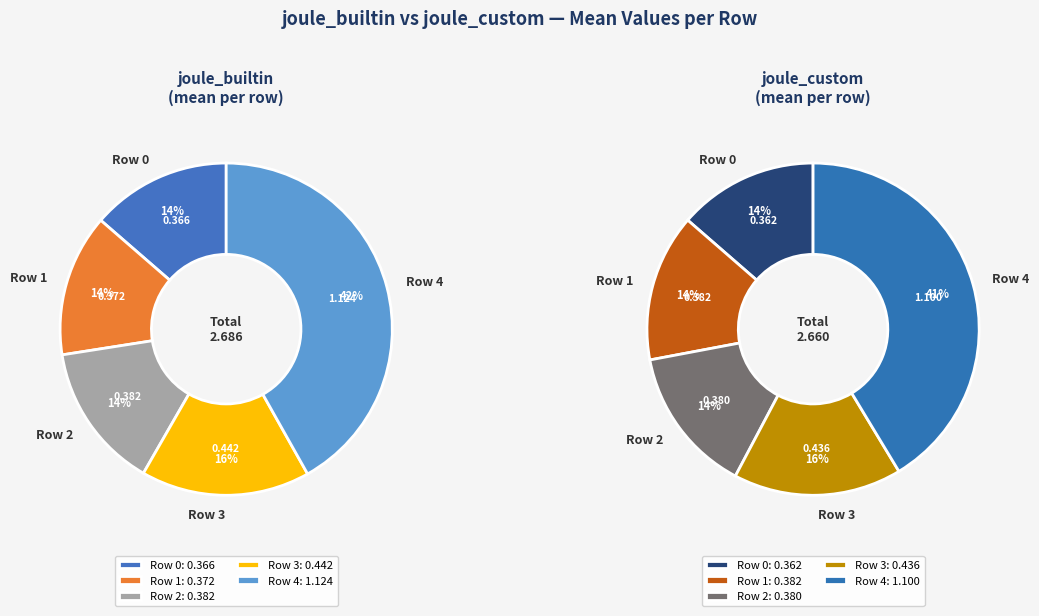

True or false: Row 2 accounts for 14% of the total.

True